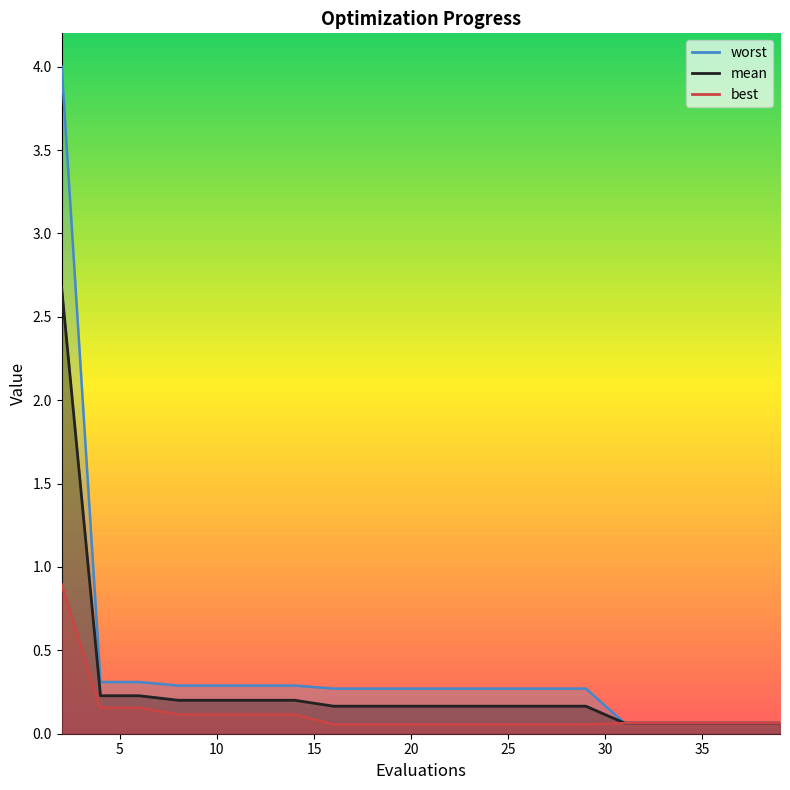

At how many categories does at least one series exceed 1?

1